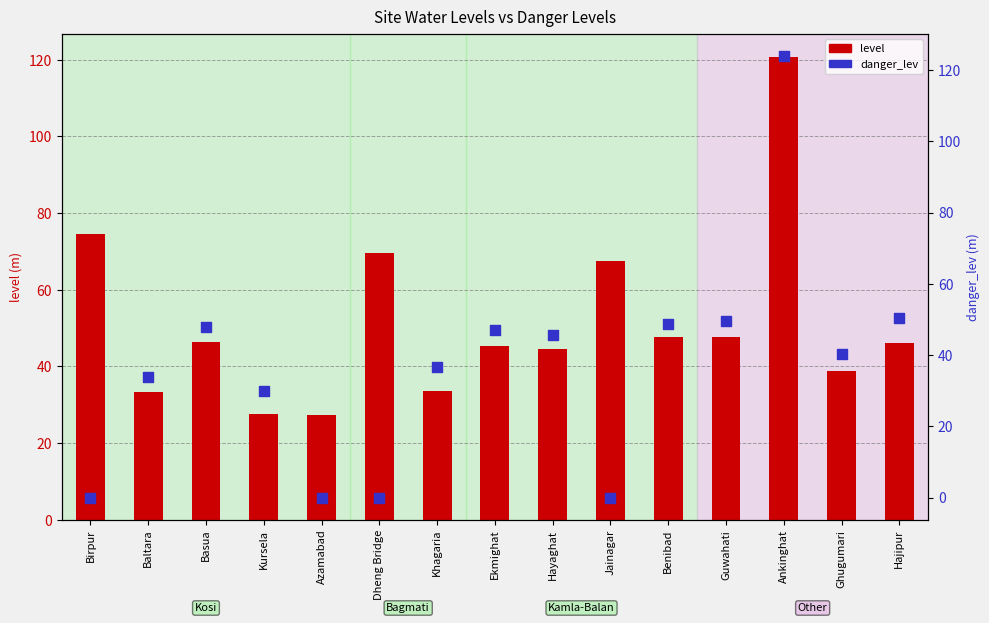

Which series contains the highest Y value?

danger_lev